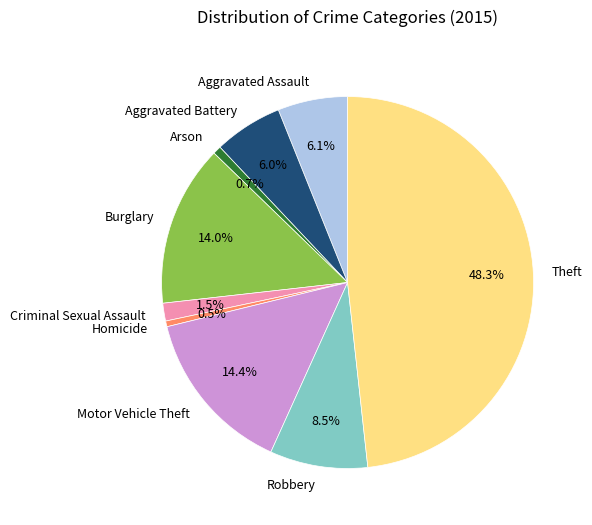

Between Motor Vehicle Theft and Aggravated Assault, which is larger?

Motor Vehicle Theft